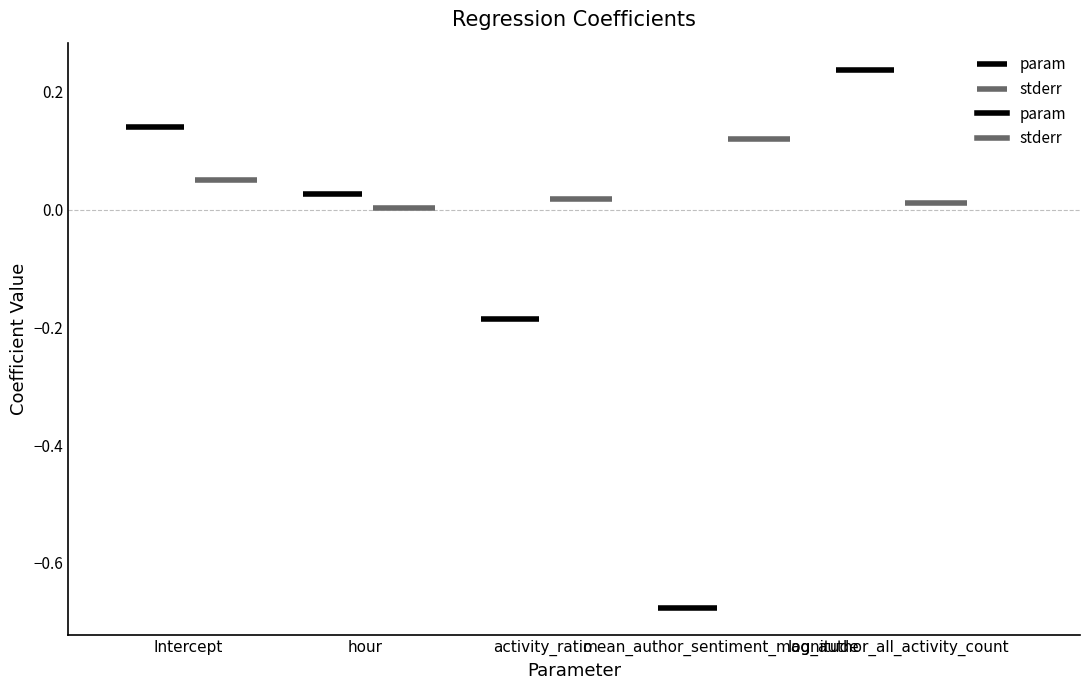

At which category is the sum across all series the highest?

log_author_all_activity_count